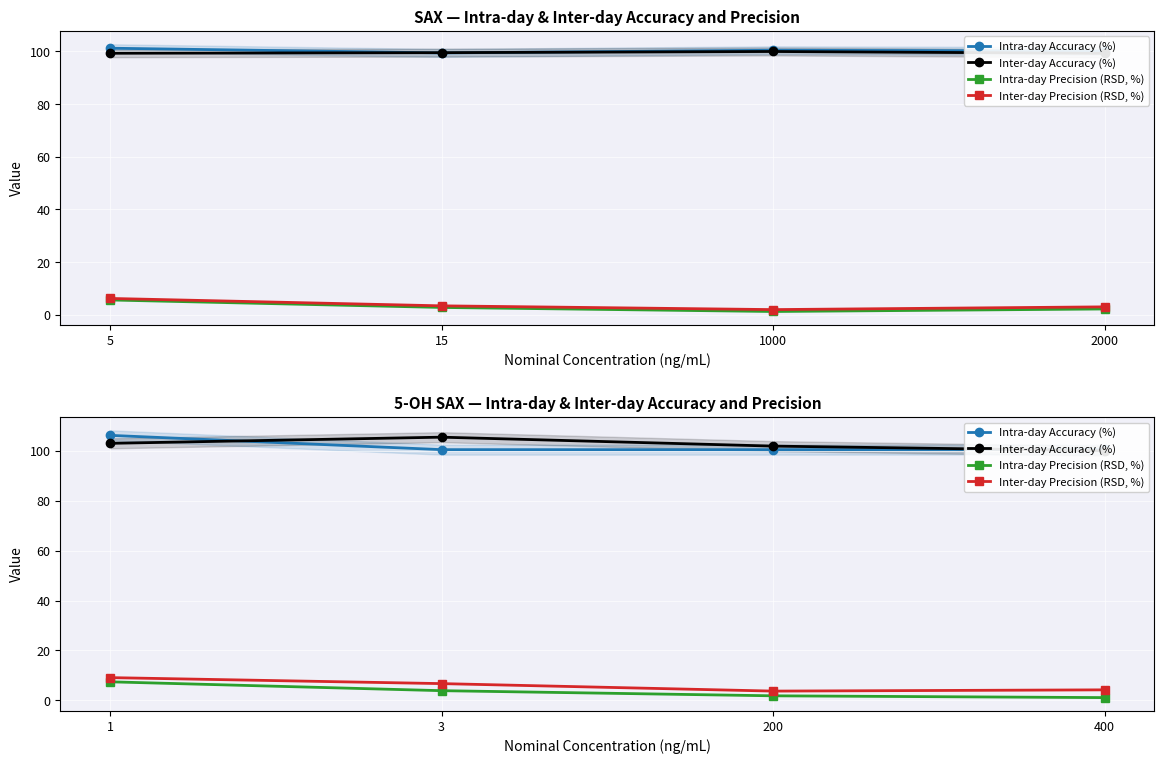

What is the value of the Inter-day Precision (RSD, %) point at the 1st from the left?

9.1